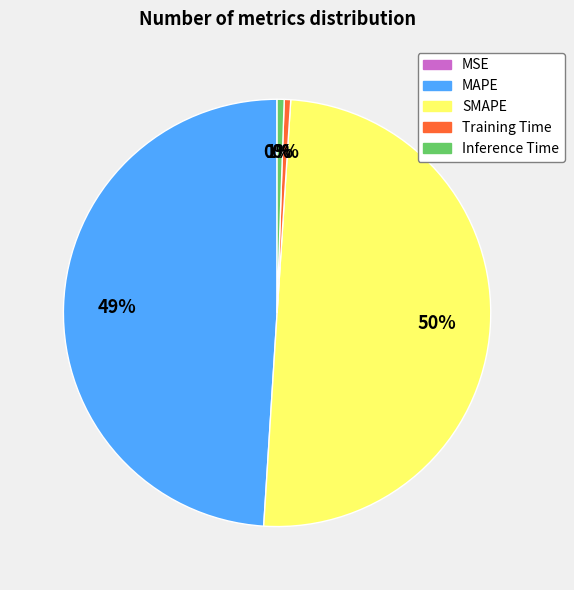

Does Inference Time represent more than half of the total?

No